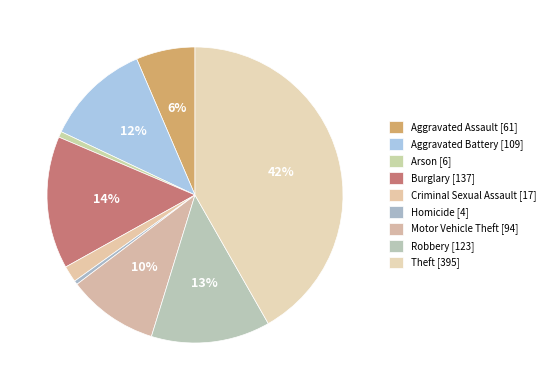

How much of the chart is everything except Aggravated Assault?

93.6%